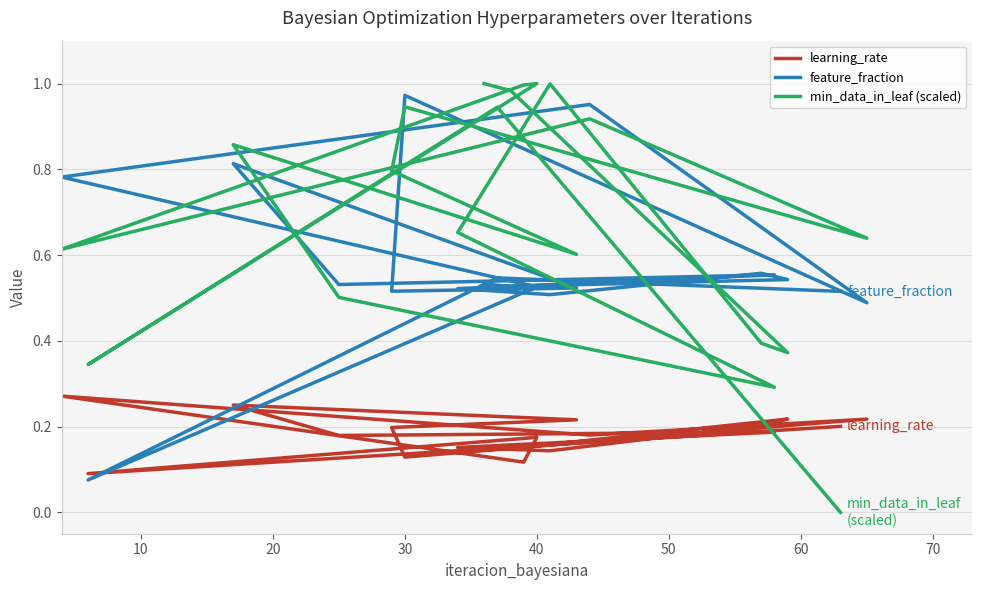

What is the value of the feature_fraction point at the 10th from the left?

0.5